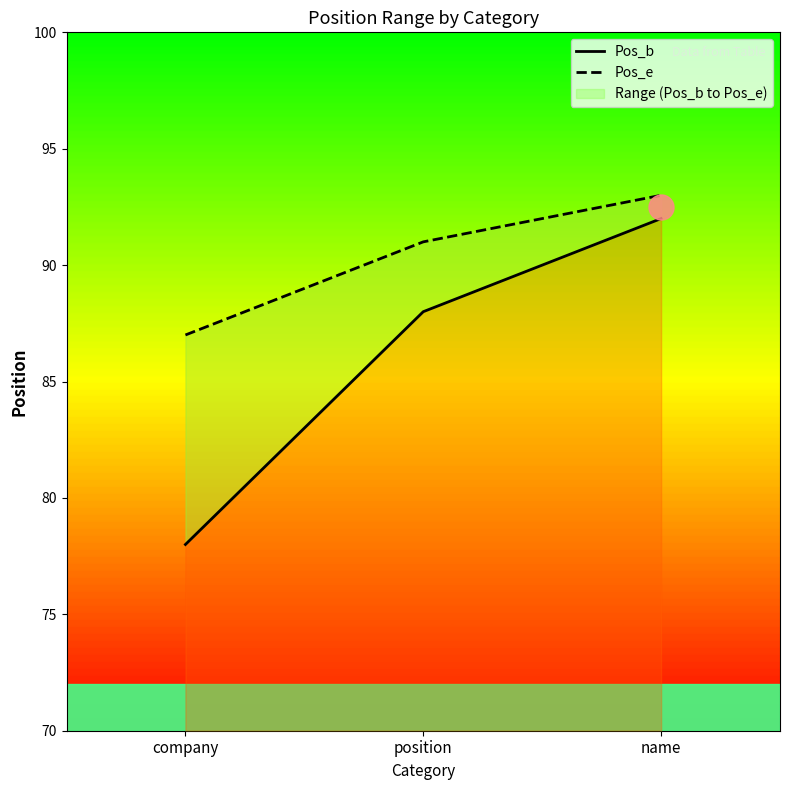

Rank the series by their maximum value, from lowest to highest.

Pos_b, Pos_e